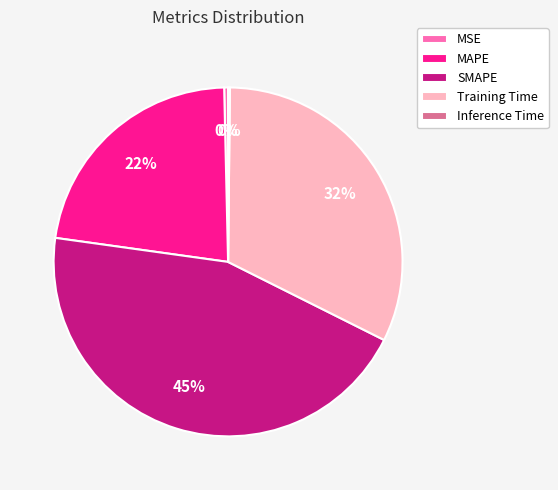

Which category has the biggest portion of the pie?

SMAPE